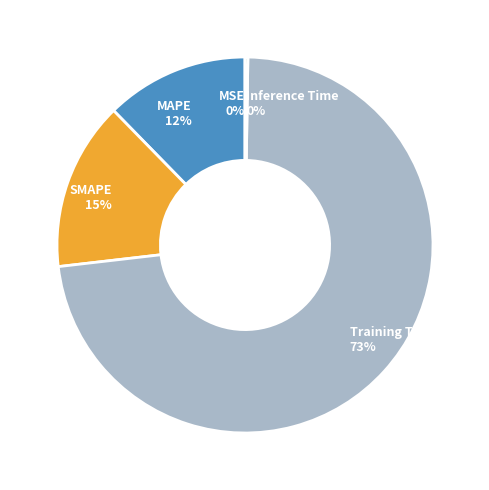

To the nearest percent, what portion does MAPE represent?

12%